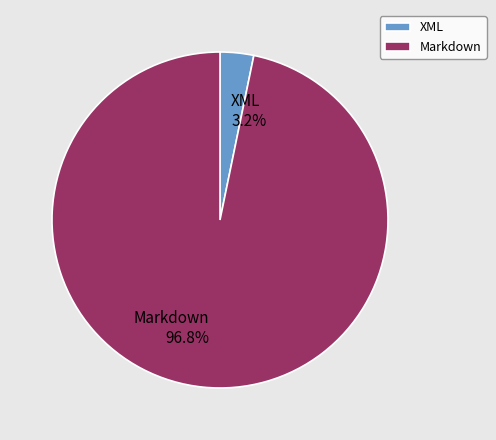

Rank the categories by value from lowest to highest.

XML, Markdown